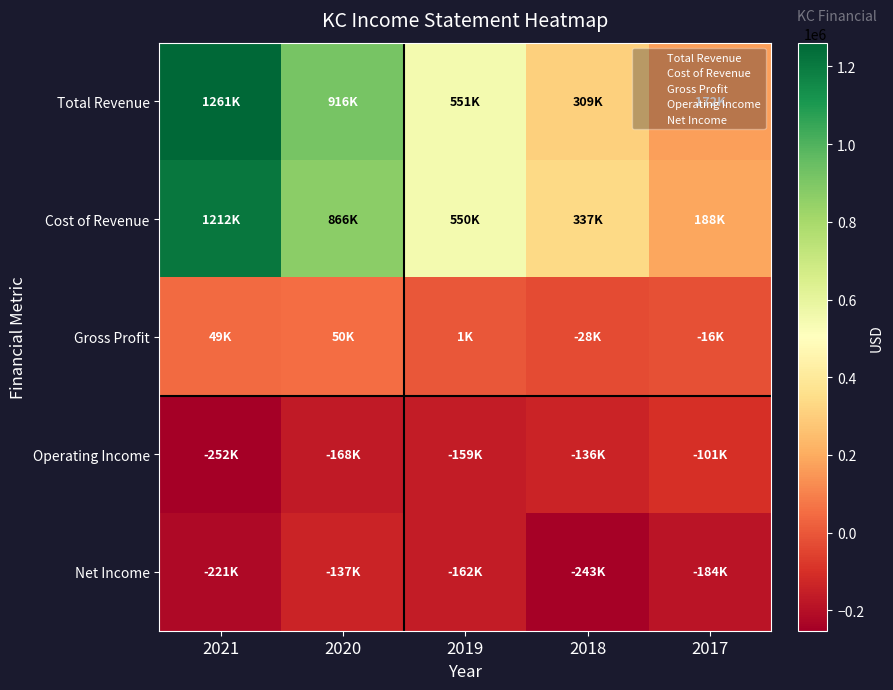

At which category is the sum across all series the highest?

2021